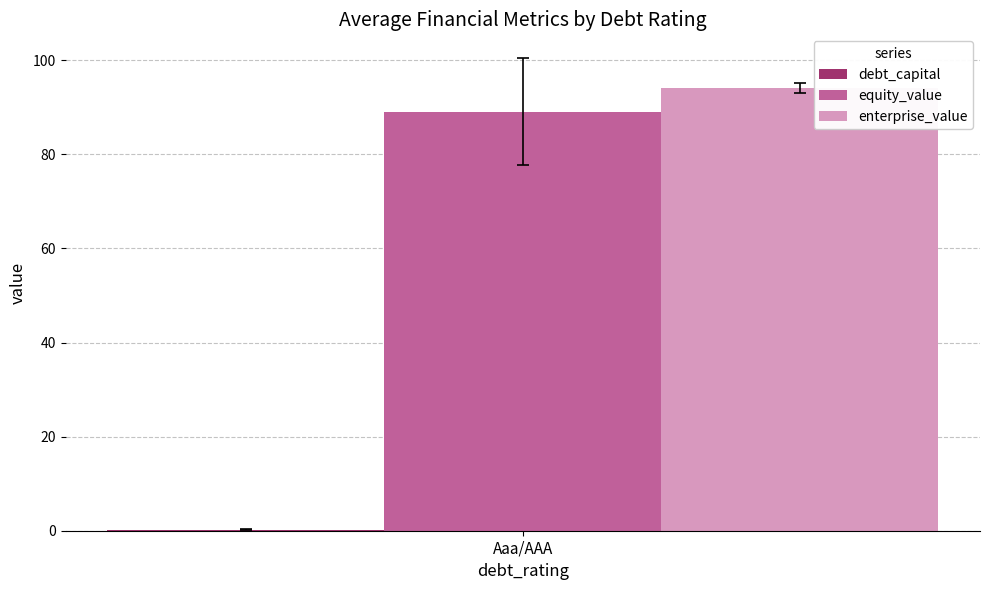

The equity_value series shows 29.8 at Aaa/AAA. True or false?

False